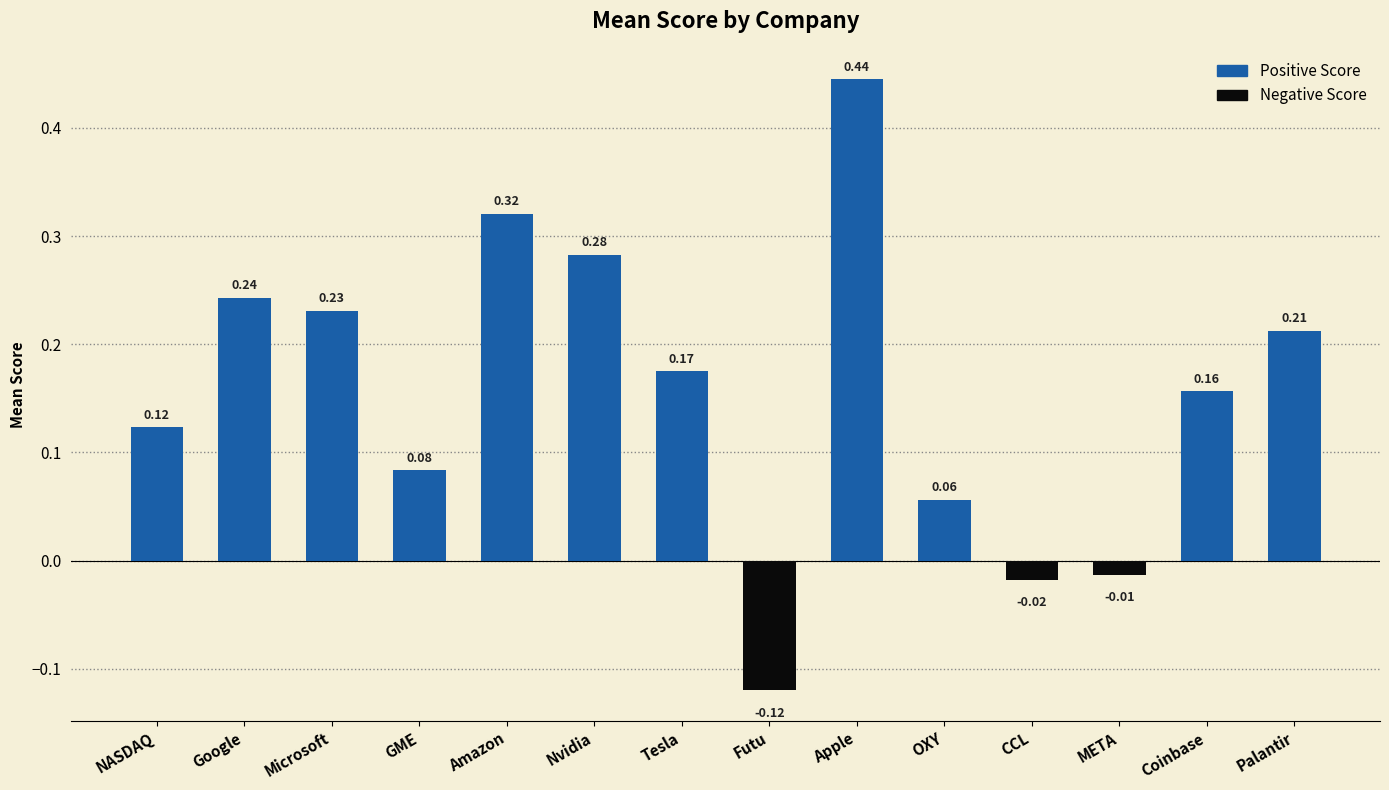

Which category has the highest value across all series?

Apple